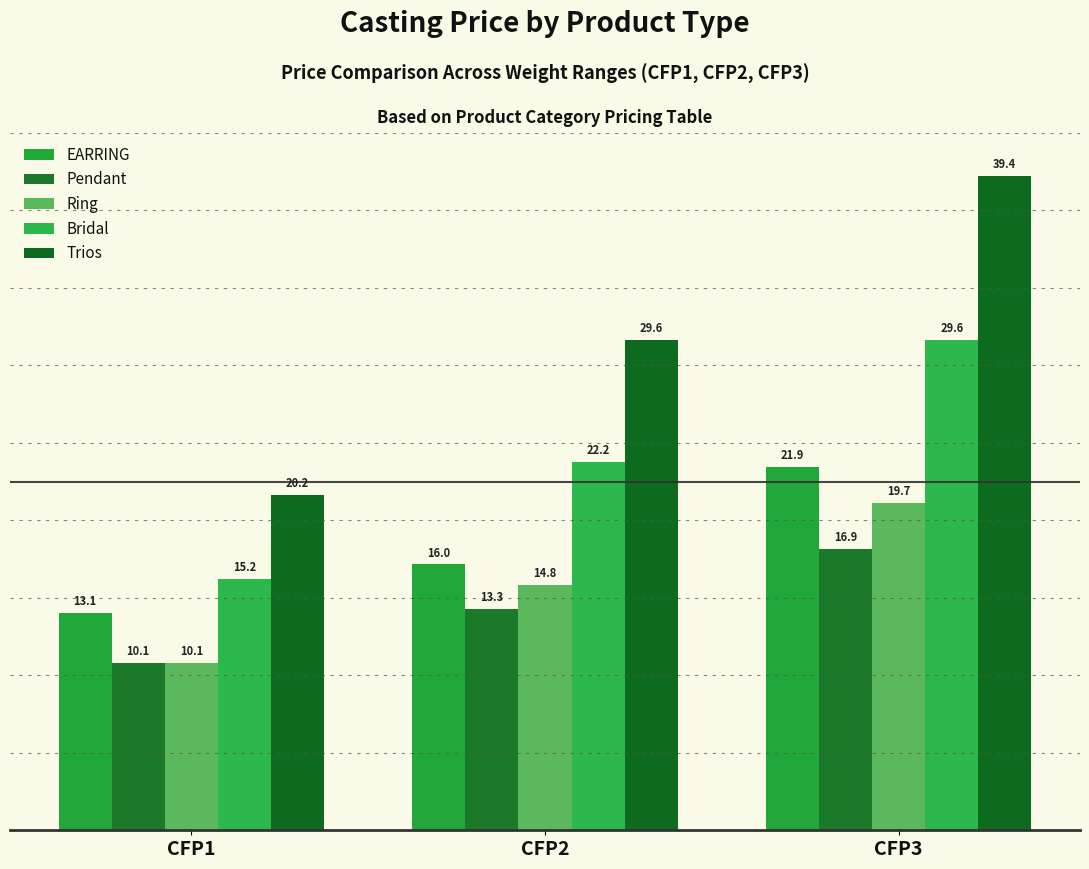

Reading left to right, transcribe all the data shown in this chart.

EARRING: CFP1=13.1	CFP2=16.0	CFP3=21.9
Pendant: CFP1=10.1	CFP2=13.3	CFP3=16.9
Ring: CFP1=10.1	CFP2=14.8	CFP3=19.7
Bridal: CFP1=15.2	CFP2=22.2	CFP3=29.6
Trios: CFP1=20.2	CFP2=29.6	CFP3=39.4